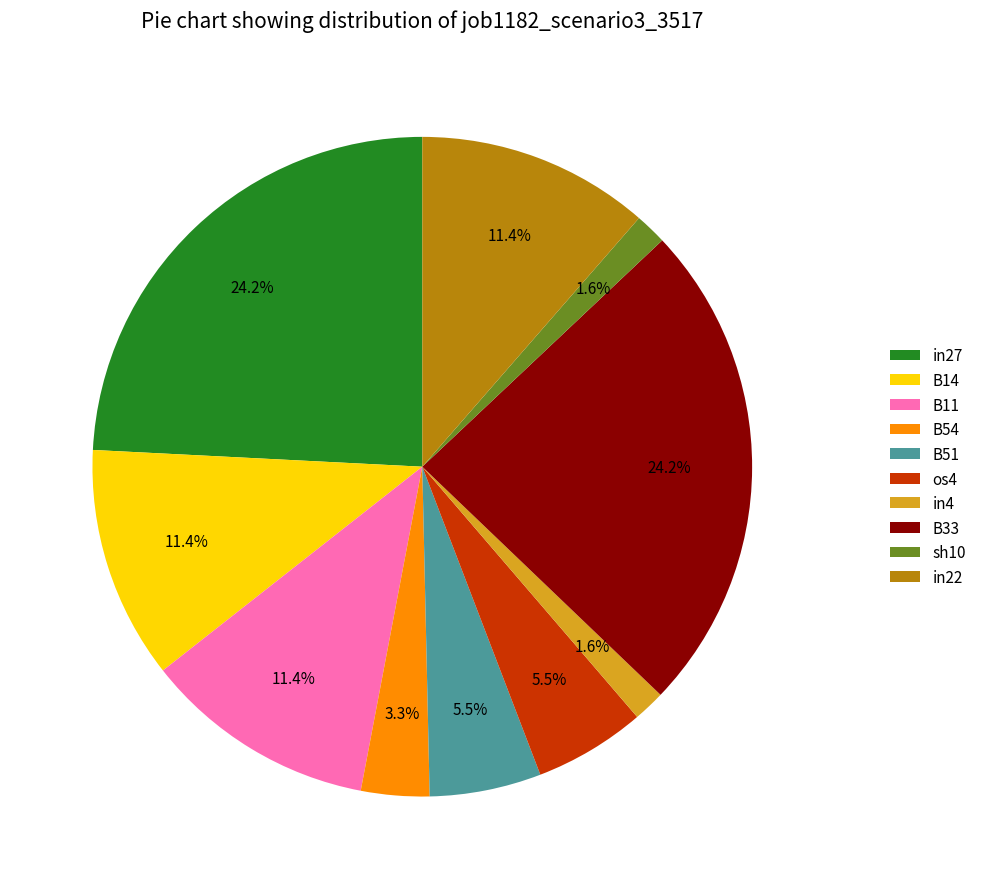

Count the number of slices in the pie.

10